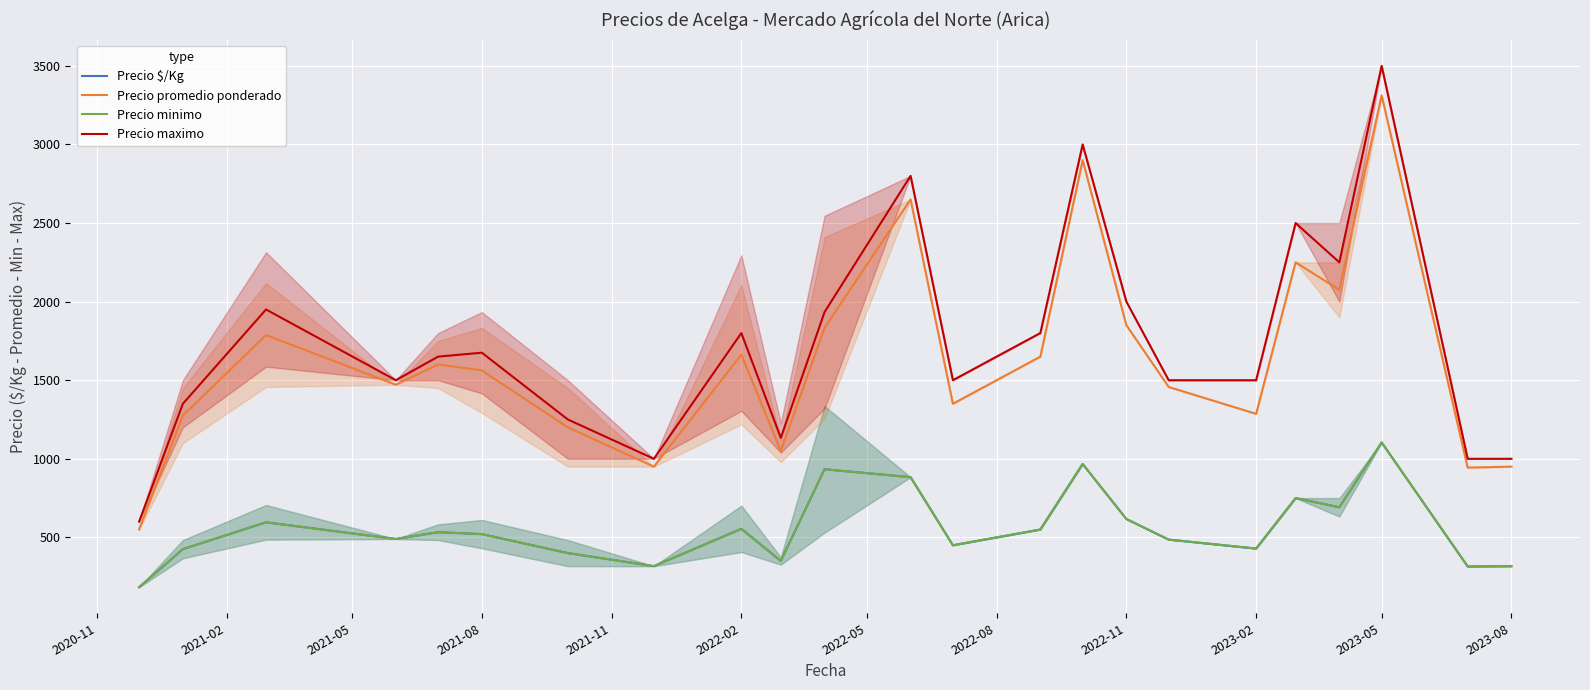

True or false: Precio $/Kg and Precio promedio ponderado cross at least once.

False